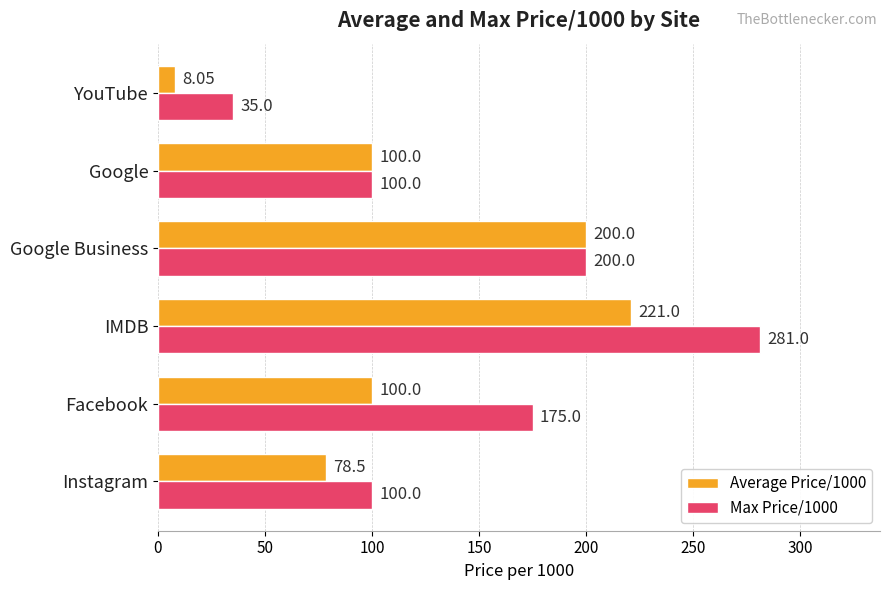

List the series in order of their peak value, highest first.

Max Price/1000, Average Price/1000